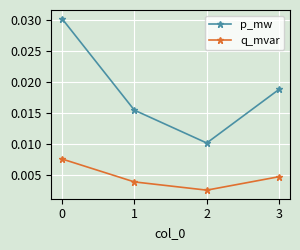

At 2, list the series in order from largest to smallest.

p_mw, q_mvar